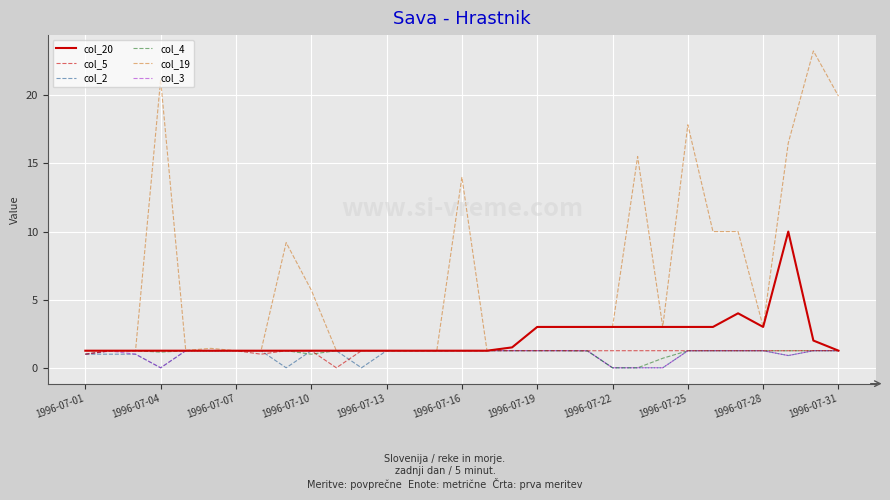

Which series has the largest total across all categories?

col_19